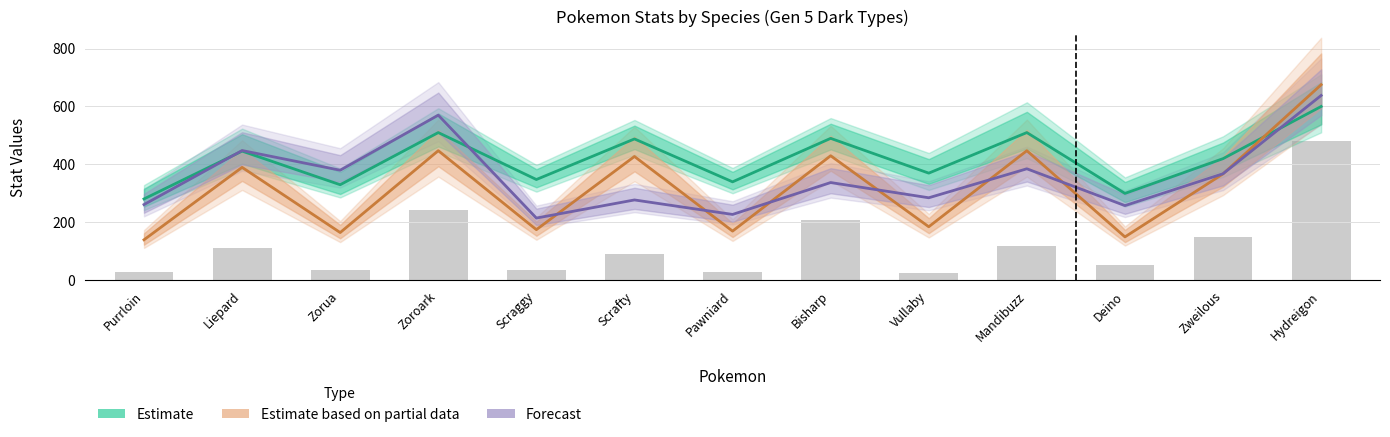

What is the difference between the maximum and minimum values in the Estimate based on partial data series?

535.0